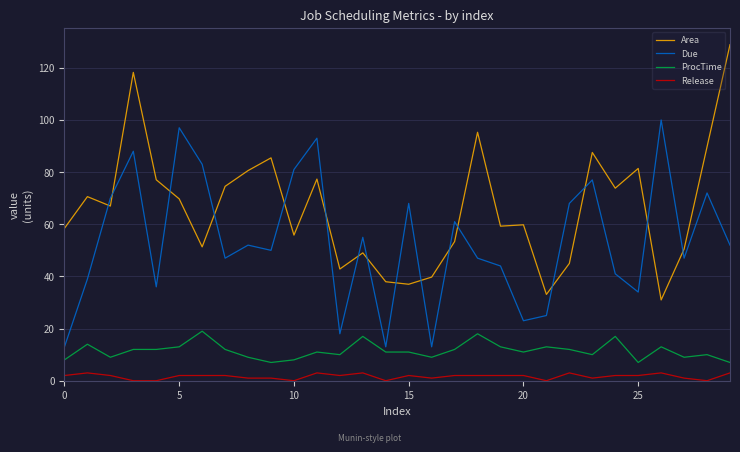

Rank the series by their average value, from lowest to highest.

Release, ProcTime, Due, Area